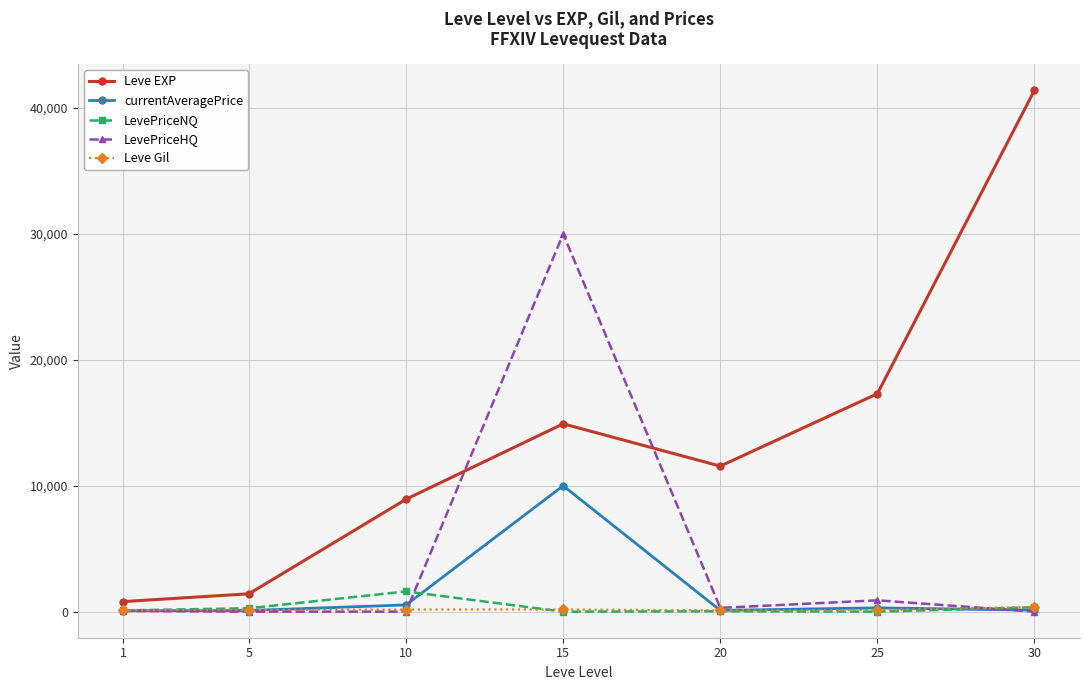

How many lines are shown in the chart?

5